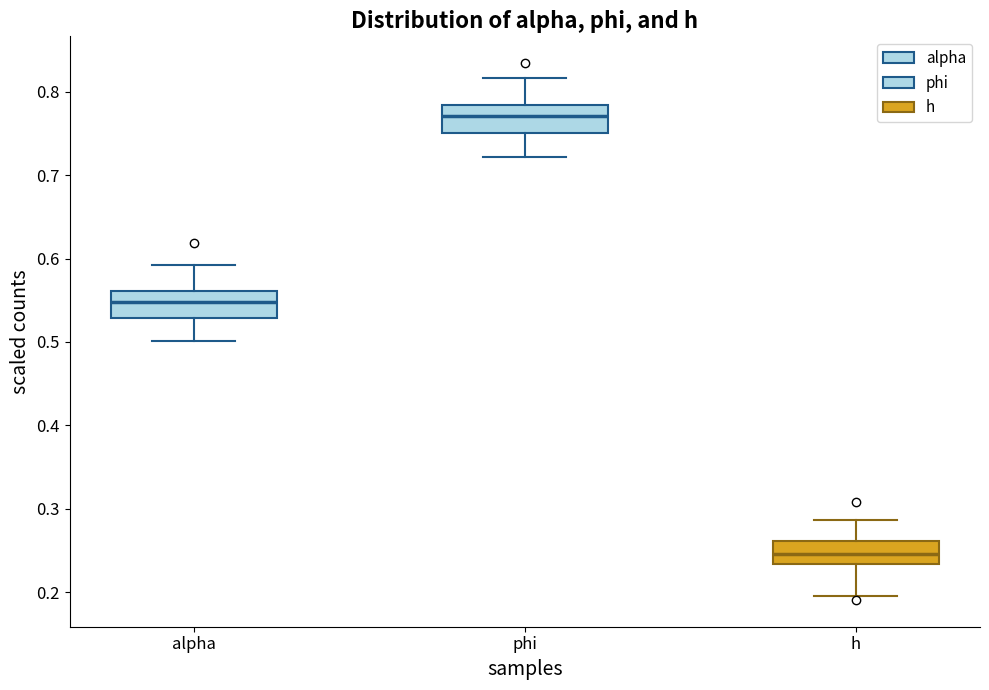

Reading left to right, read every box against the y-axis: the position of its median line, the range the box covers, and the ends of its whiskers. The values are not printed on the chart, so give them approximately, as read against the axis.

alpha: median 0.55, box 0.53 to 0.56, whiskers 0.50 to 0.59
phi: median 0.77, box 0.75 to 0.78, whiskers 0.72 to 0.82
h: median 0.25, box 0.23 to 0.26, whiskers 0.20 to 0.29